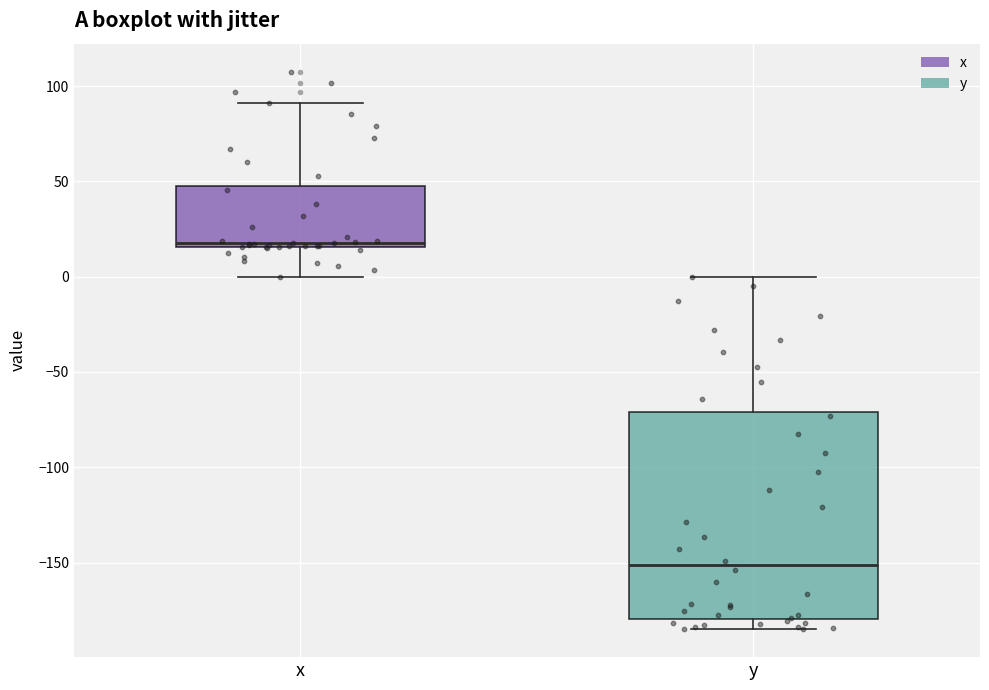

Comparing the boxes themselves (not the whiskers), which one is the tallest?

y